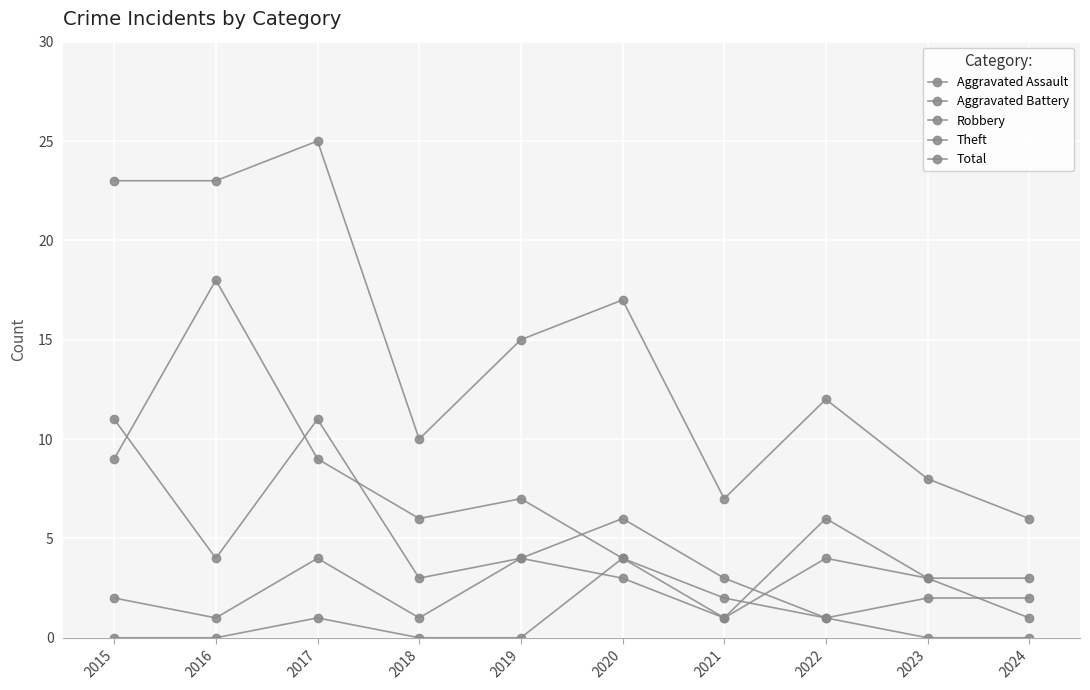

Count the number of categories in the chart.

10